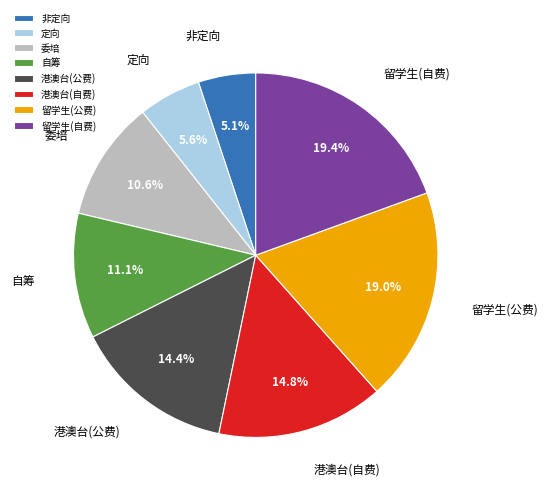

Which has a higher value, 港澳台(自费) or 留学生(公费)?

留学生(公费)